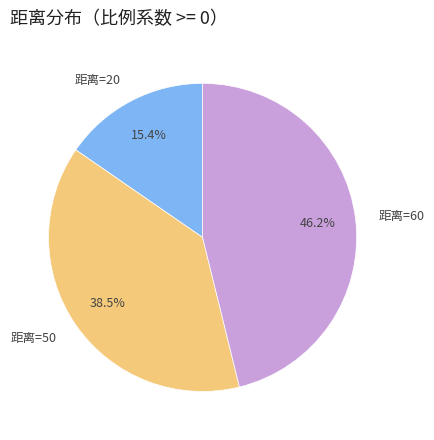

What is the total percentage of 距离=20 and 距离=60?

61.5%